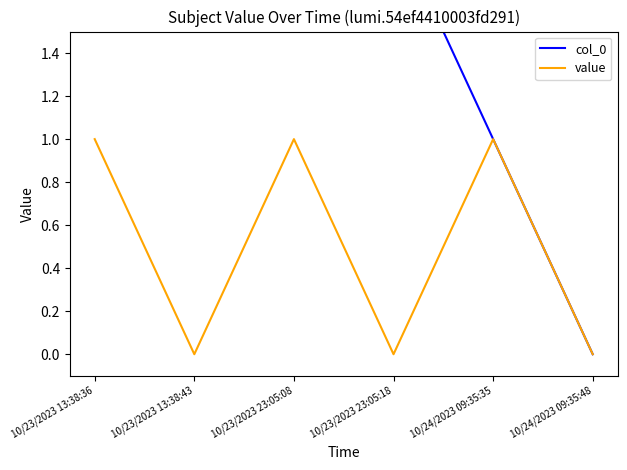

What is the difference between the second highest and minimum values in the value series?

1